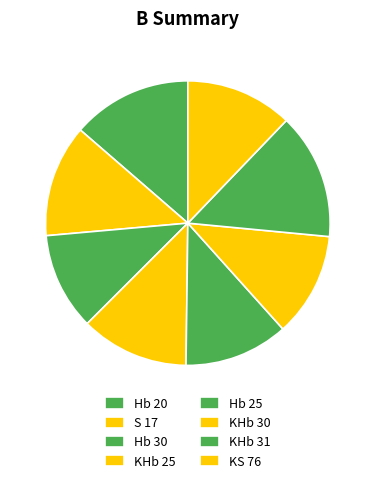

How many slices are in this pie chart?

8